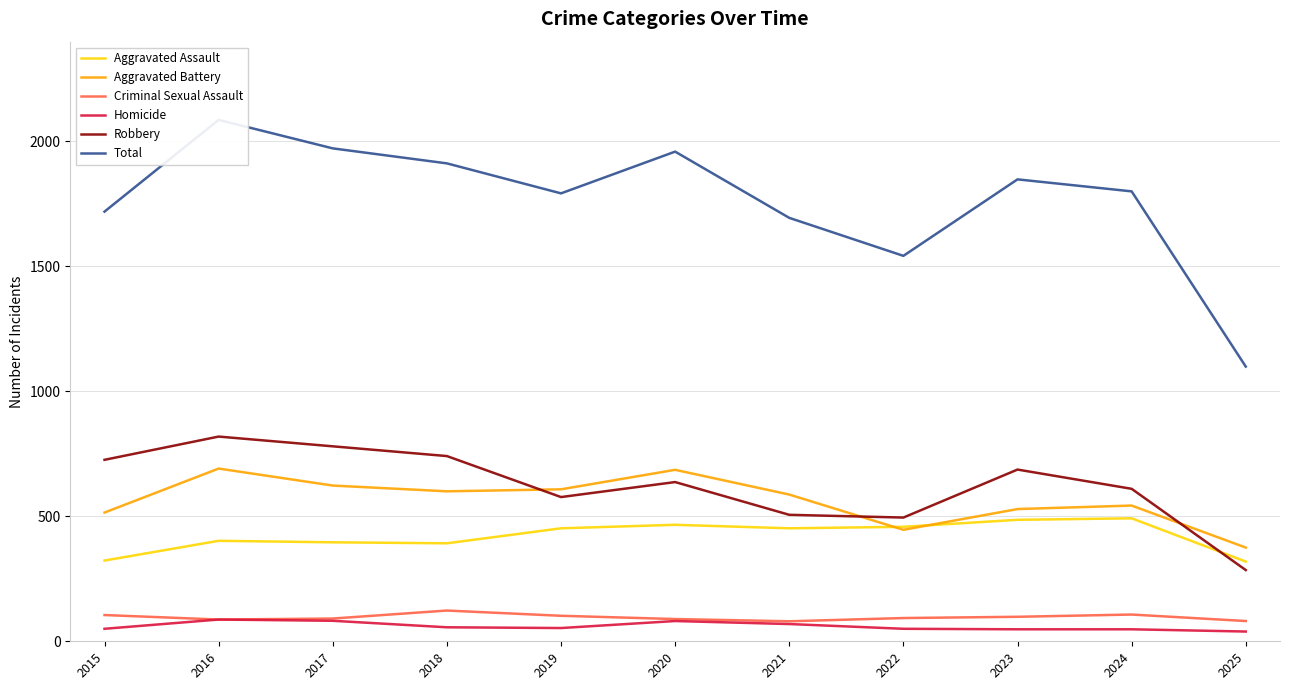

What is the sum of the Total values at 2020 and 2023?

3807